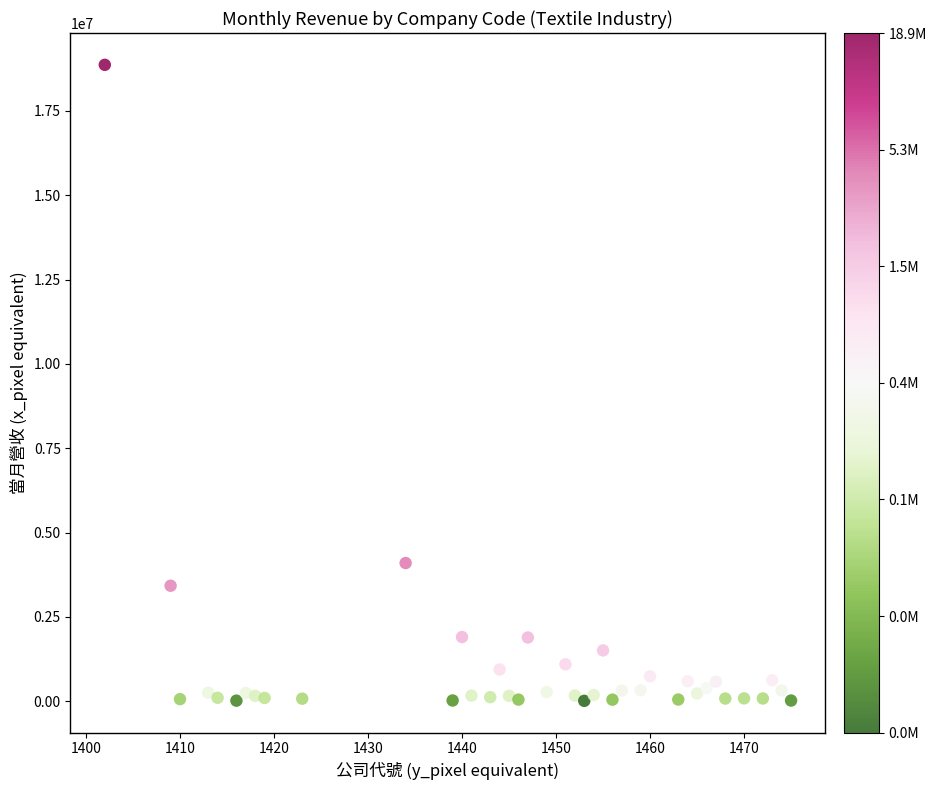

What Y value in the scatter plot is closest to 9437605?

4095437